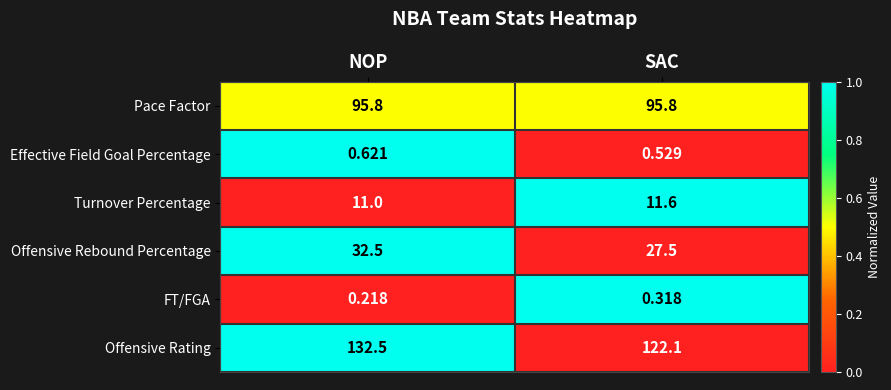

Which category has the highest value across all series?

NOP